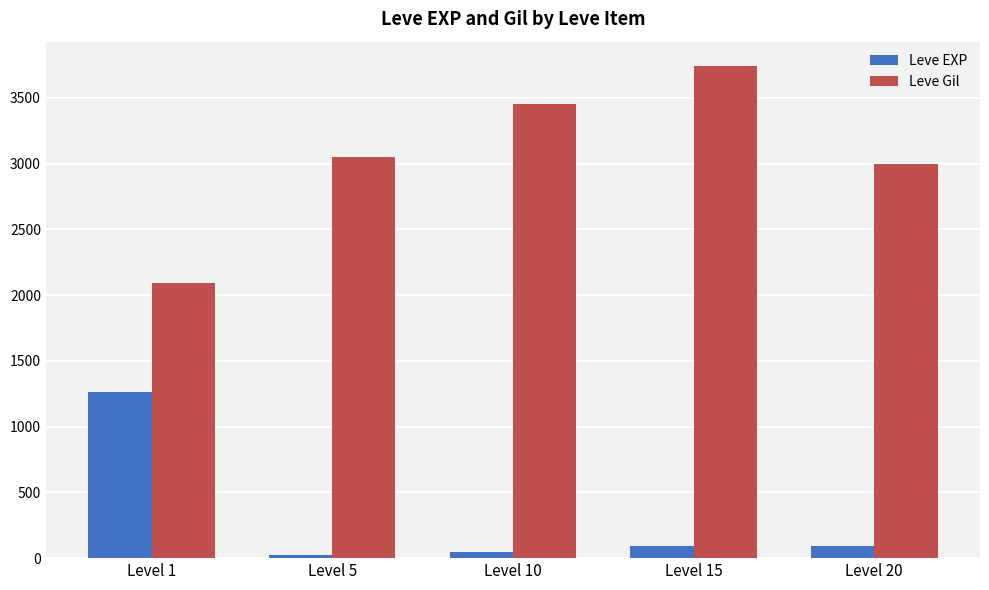

What value does the Leve EXP series have at Level 10, to the nearest 50?

50